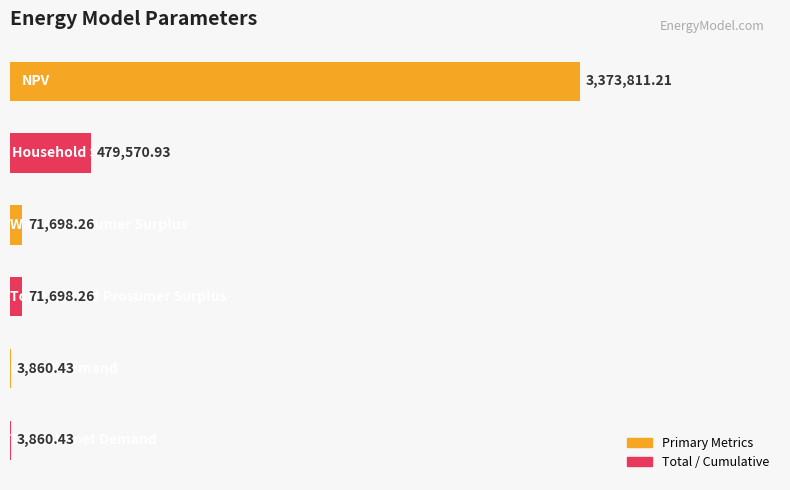

Count the number of values greater than 71698.

4